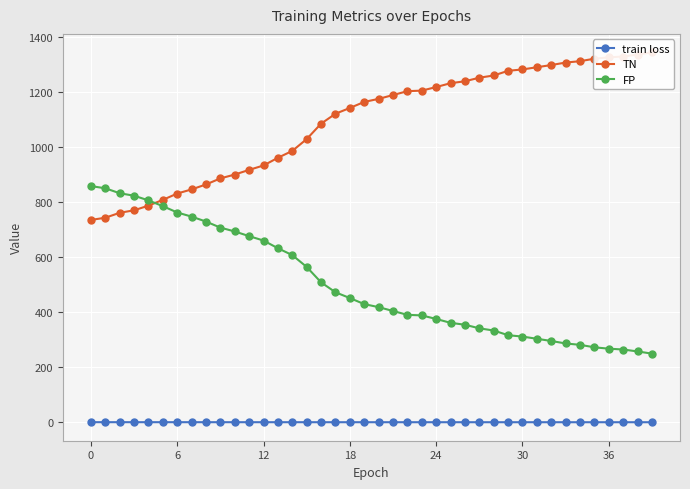

True or false: FP and train loss intersect in this chart.

False